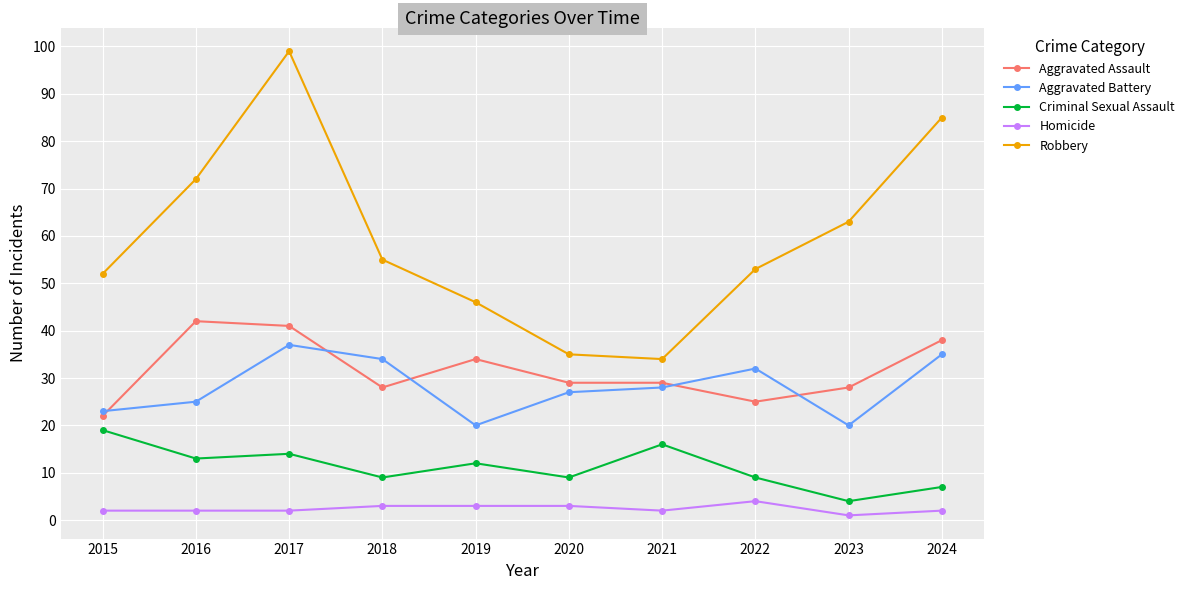

Reading right to left, extract all data points from this chart.

Aggravated Assault: 2024=38	2023=28	2022=25	2021=29	2020=29	2019=34	2018=28	2017=41	2016=42	2015=22
Aggravated Battery: 2024=35	2023=20	2022=32	2021=28	2020=27	2019=20	2018=34	2017=37	2016=25	2015=23
Criminal Sexual Assault: 2024=7	2023=4	2022=9	2021=16	2020=9	2019=12	2018=9	2017=14	2016=13	2015=19
Homicide: 2024=2	2023=1	2022=4	2021=2	2020=3	2019=3	2018=3	2017=2	2016=2	2015=2
Robbery: 2024=85	2023=63	2022=53	2021=34	2020=35	2019=46	2018=55	2017=99	2016=72	2015=52